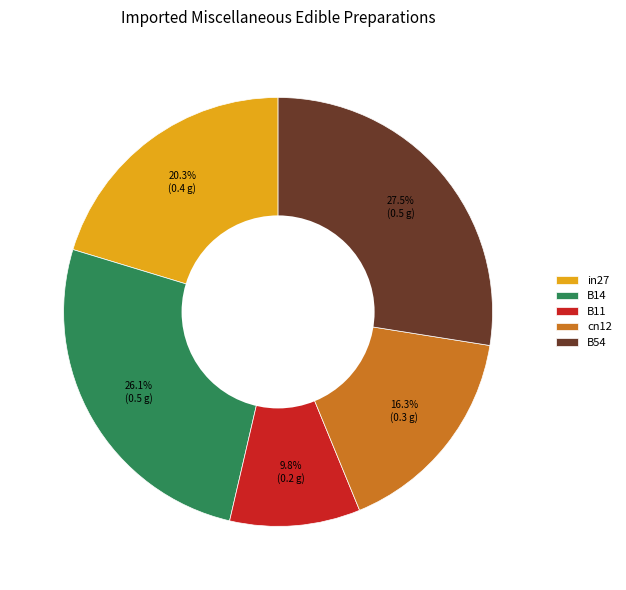

Is it true that B54 is 20% of the pie?

False